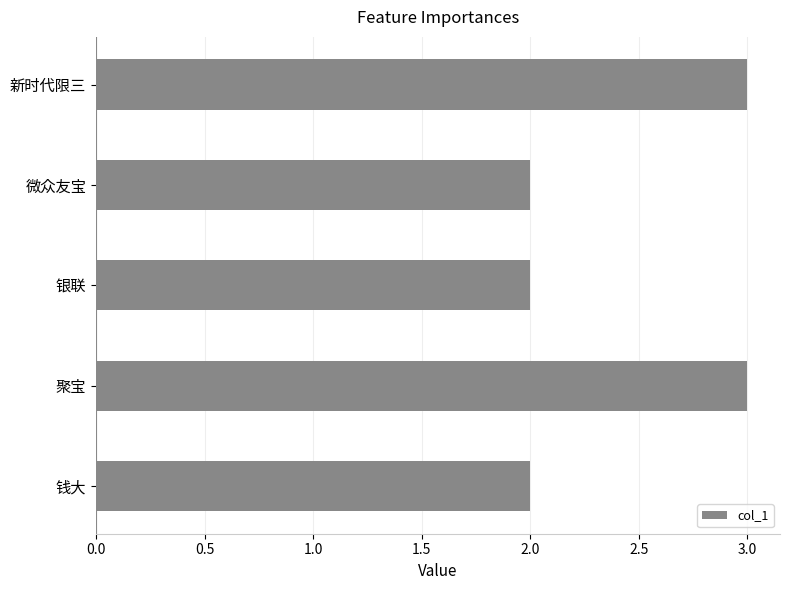

What is the maximum value shown in the chart?

3